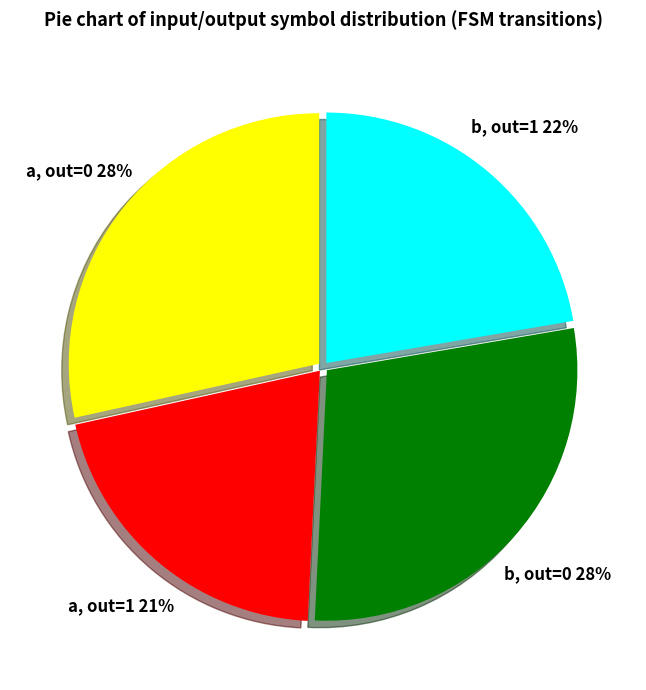

Do b, out=0 and a, out=0 together represent more than half of the pie?

Yes